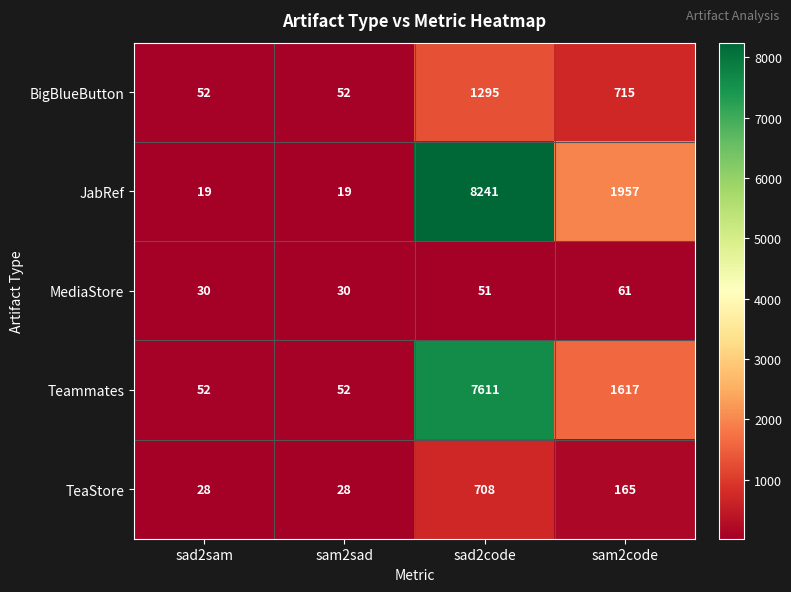

What is the difference between the highest and lowest values at sad2code?

8190